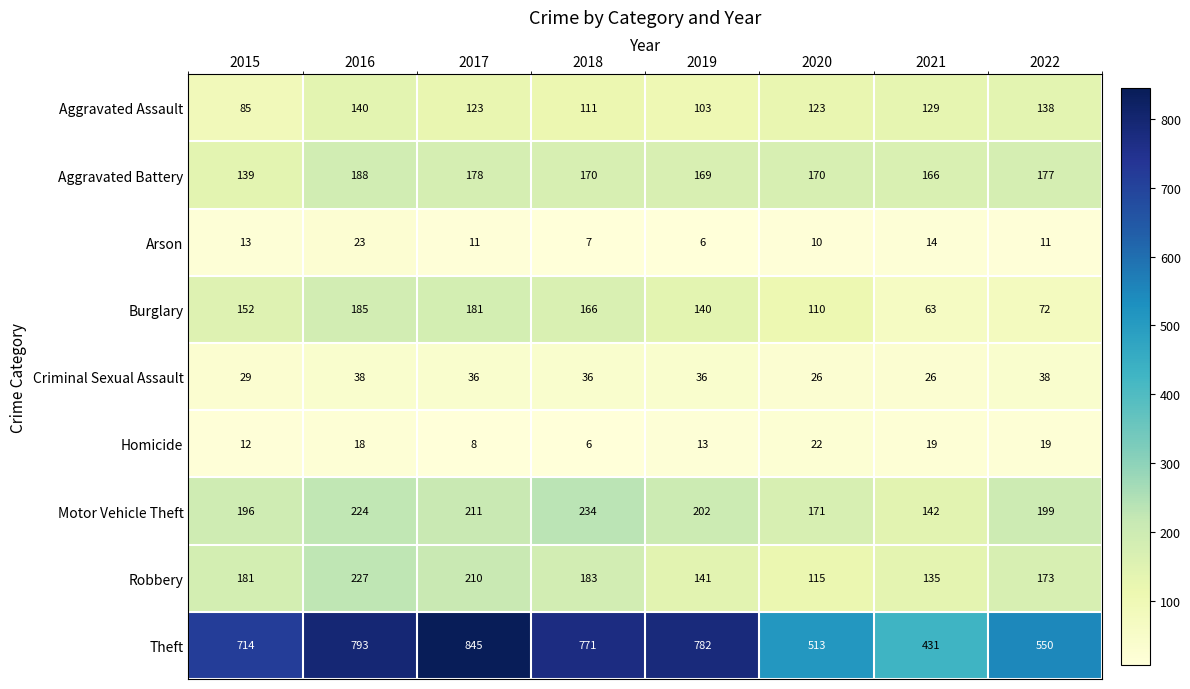

What is the difference between the Burglary values at 2021 and 2018?

103